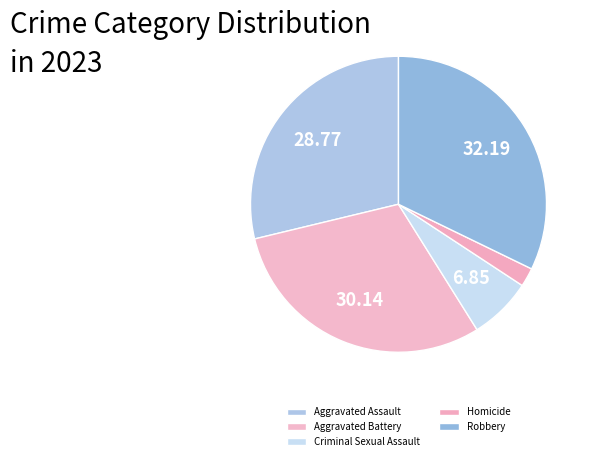

Which slice is the smallest?

Homicide